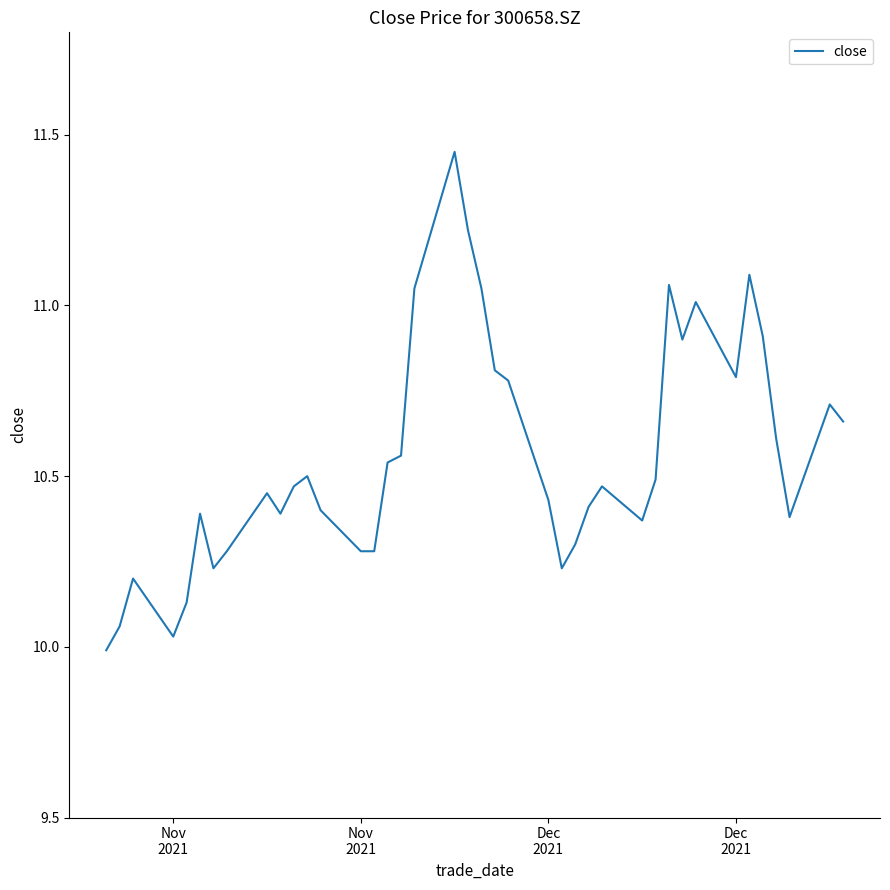

Is this an area chart (filled region under the line)?

No